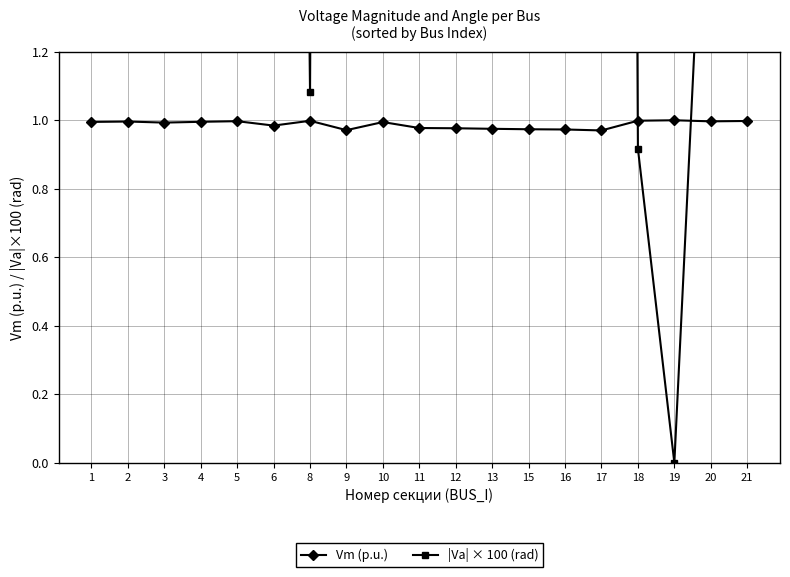

What is the total value across all series at 6?

11.8